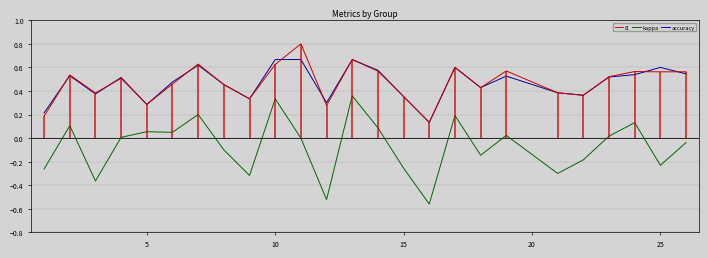

True or false: kappa and f1 cross at least once.

False